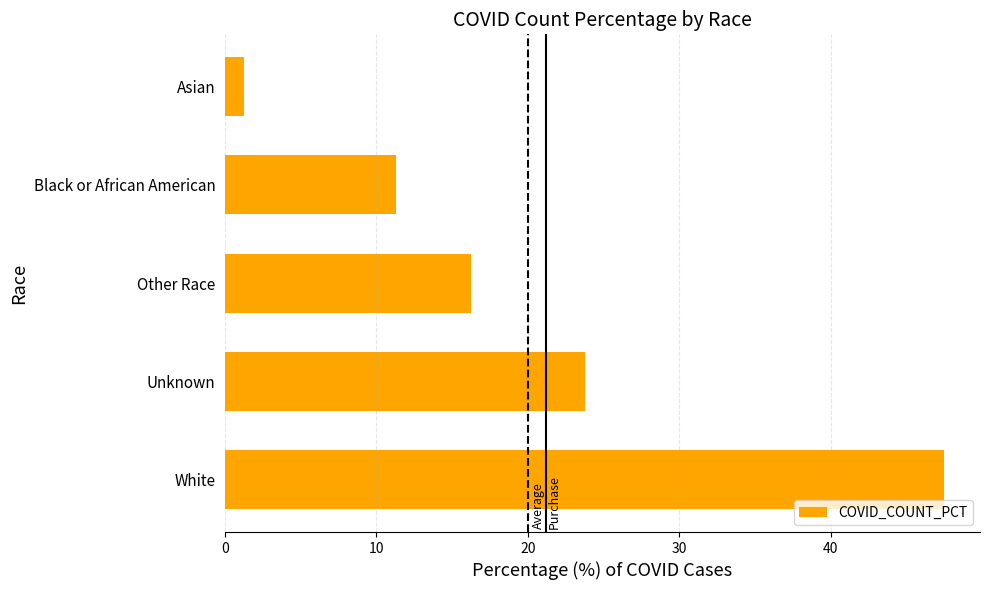

What is the greatest value displayed?

47.5